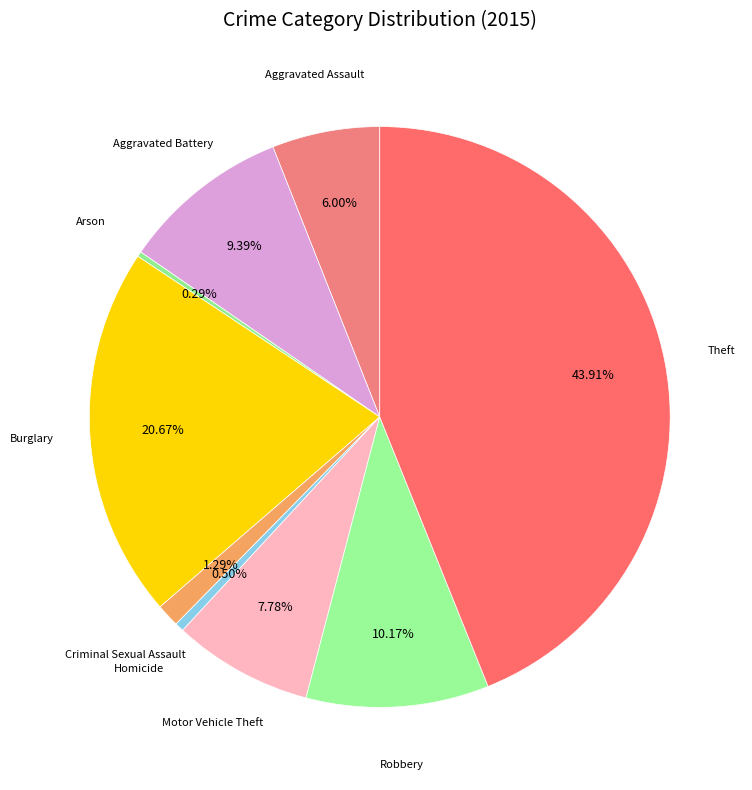

To the nearest percent, what is the average slice percentage?

11%